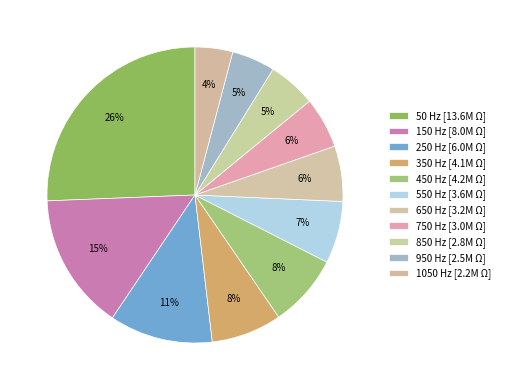

How many slices are in this pie chart?

11